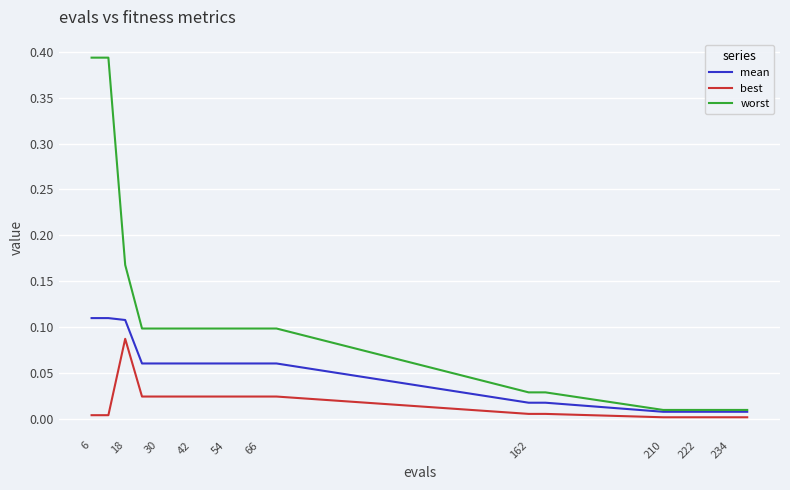

Rank the series by their maximum value, from lowest to highest.

best, mean, worst